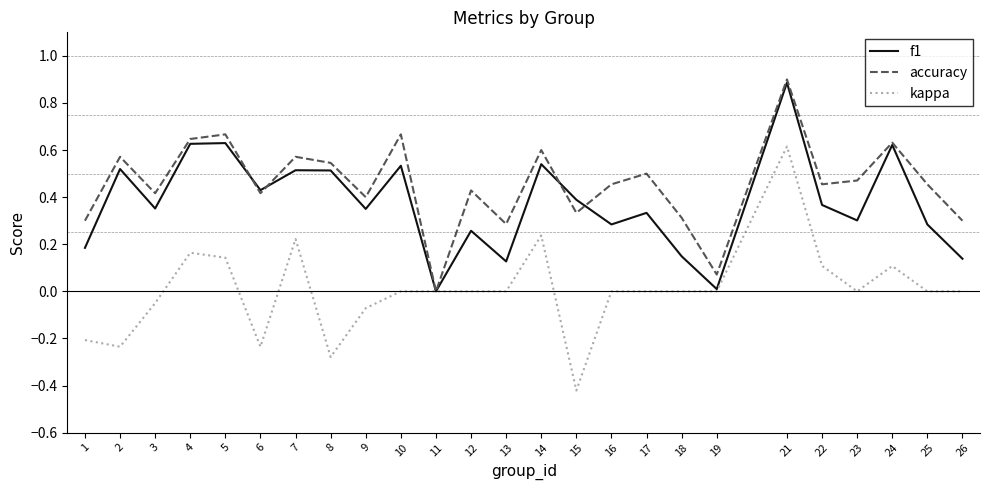

List the series in order of their overall mean, highest first.

accuracy, f1, kappa